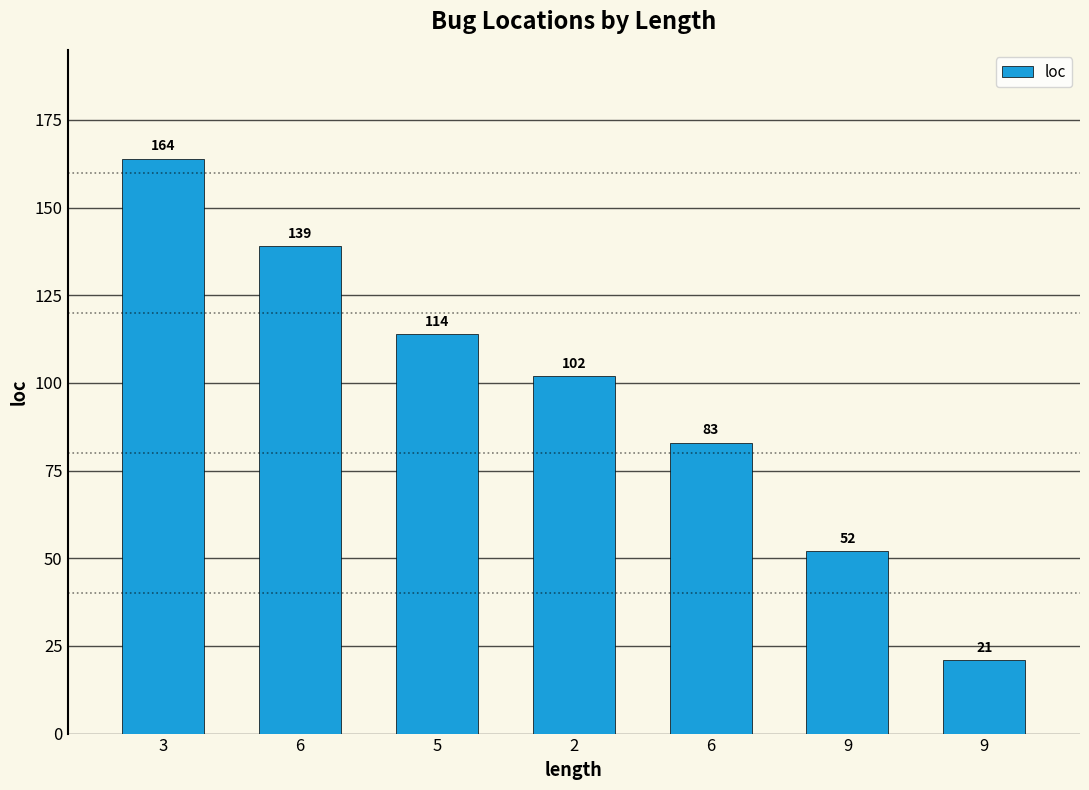

Does the chart contain any negative values?

No